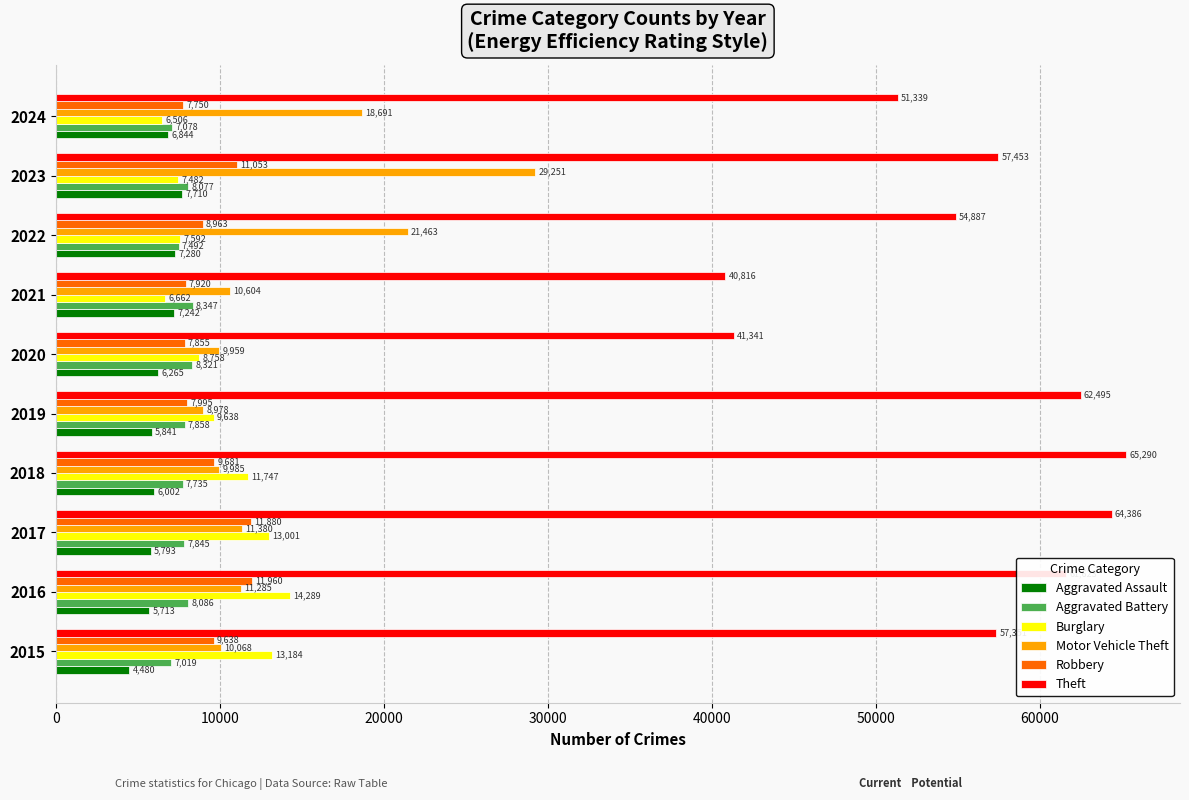

How many distinct data groups are displayed?

6